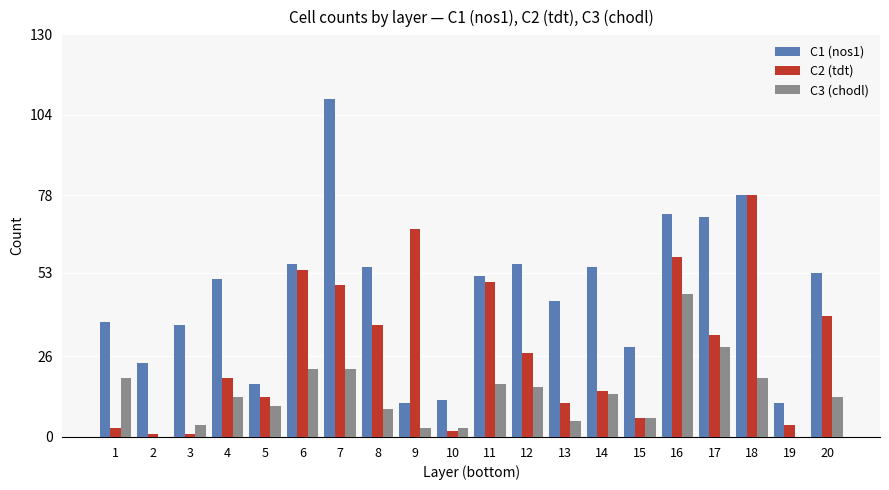

What is the maximum value shown in the chart?

109